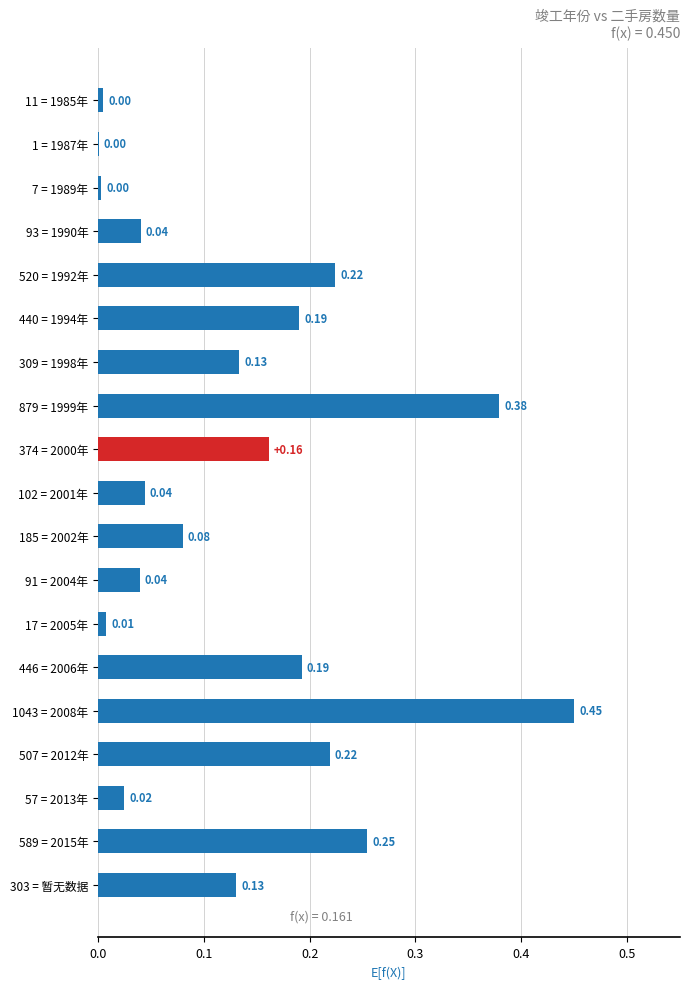

Which has a higher value, 102 = 2001年 or 1 = 1987年?

102 = 2001年